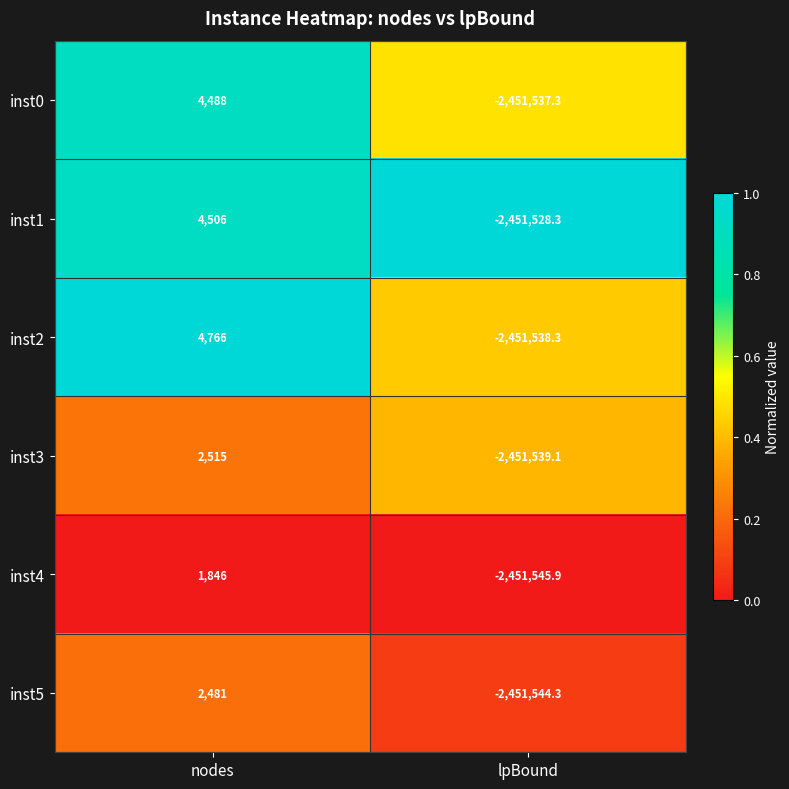

At how many categories does at least one series exceed 0?

1